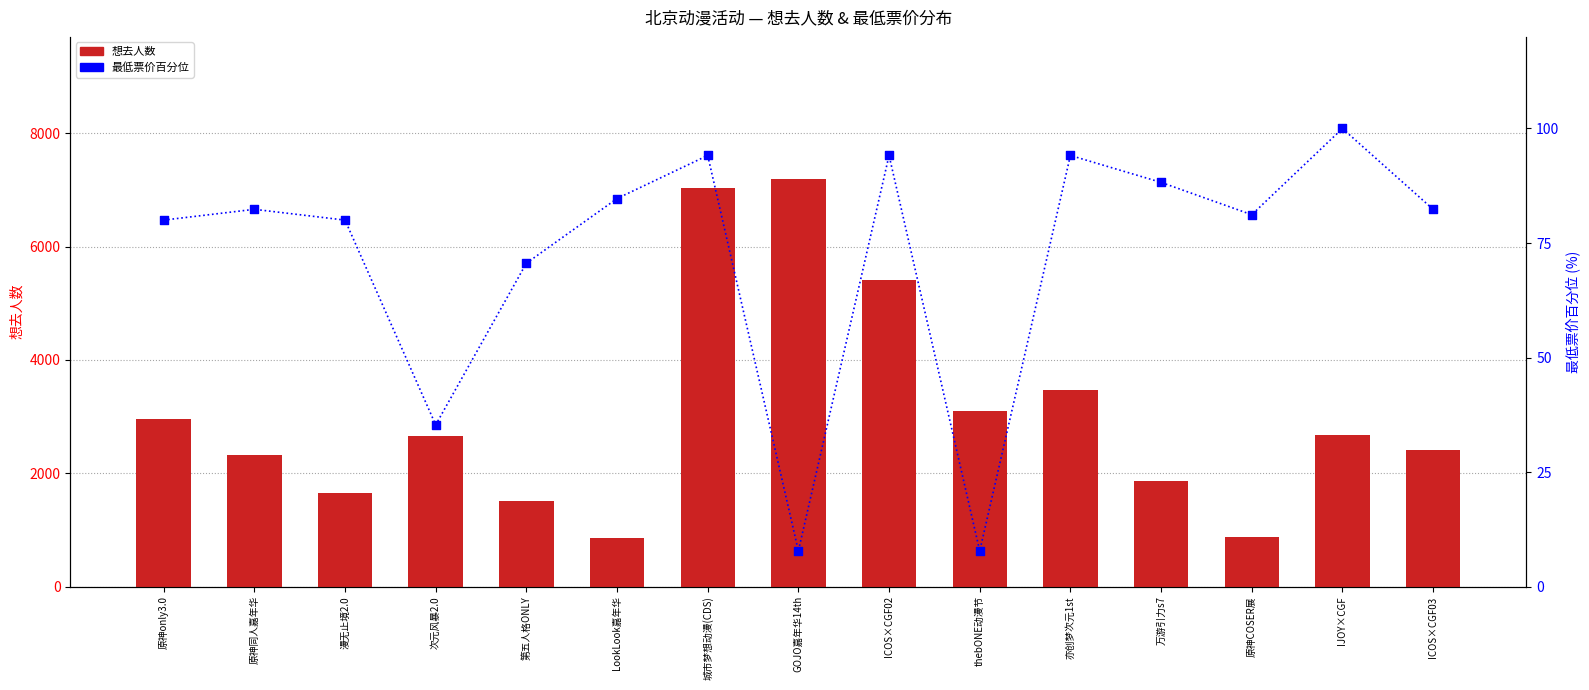

Which series contains the lowest Y value?

最低票价(百分位)